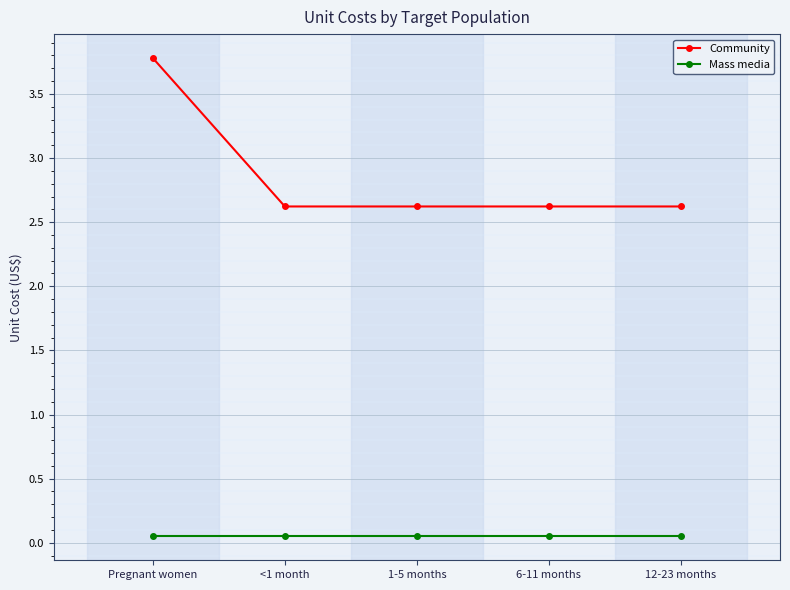

Which series has the widest spread of values?

Community